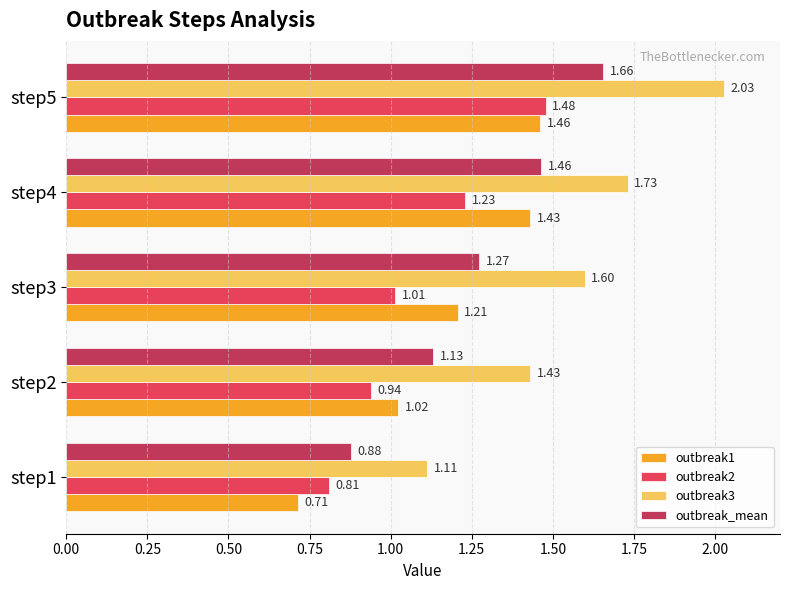

How many values in the outbreak2 series are below 1?

2